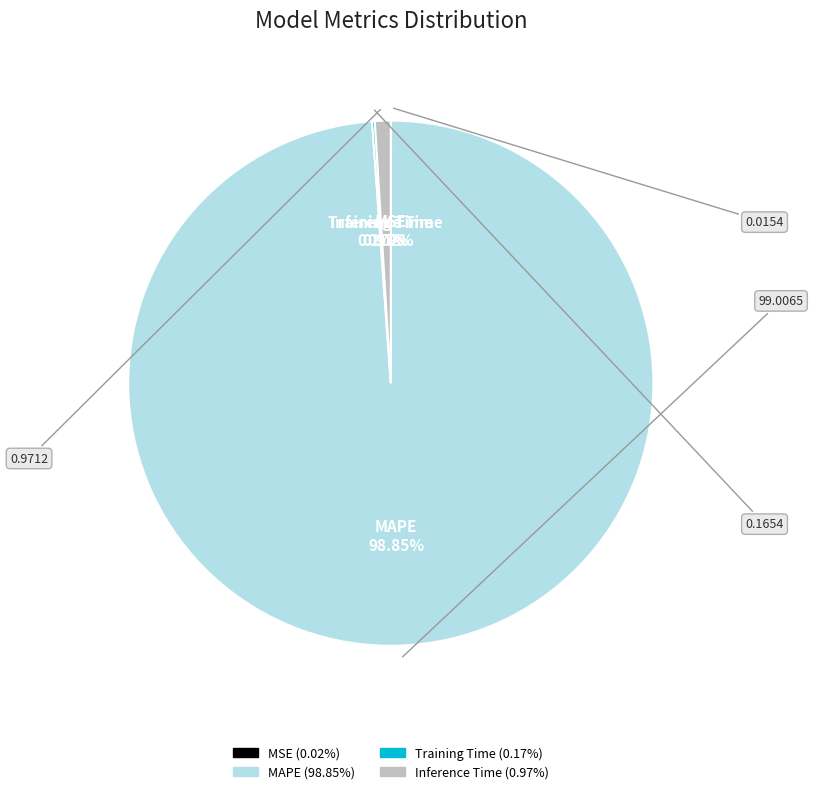

What percentage is the MAPE slice, to the nearest percent?

99%